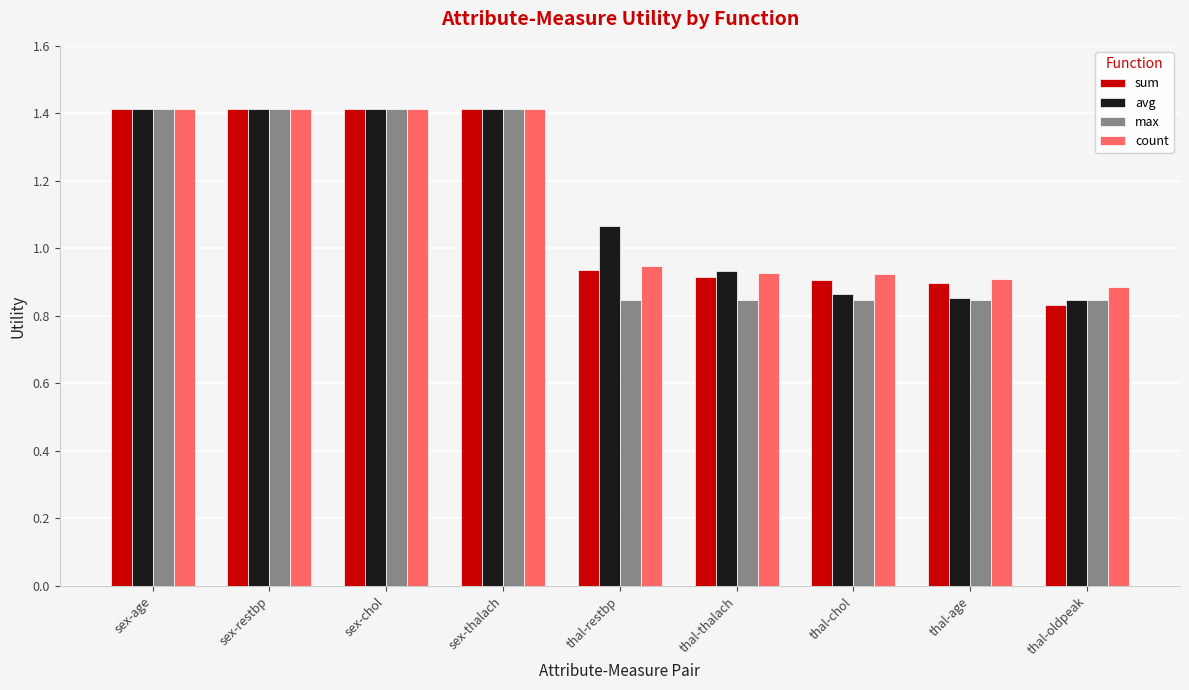

Which series changed the most between sex-age and thal-restbp?

max